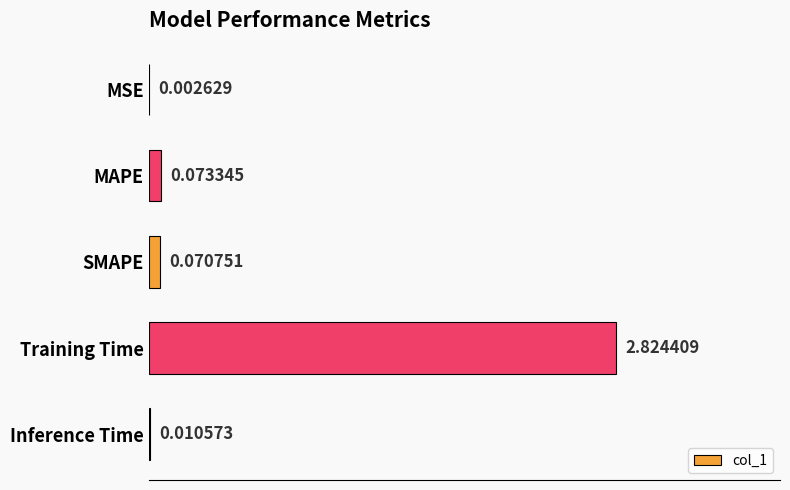

Which has a higher value, Inference Time or SMAPE?

SMAPE